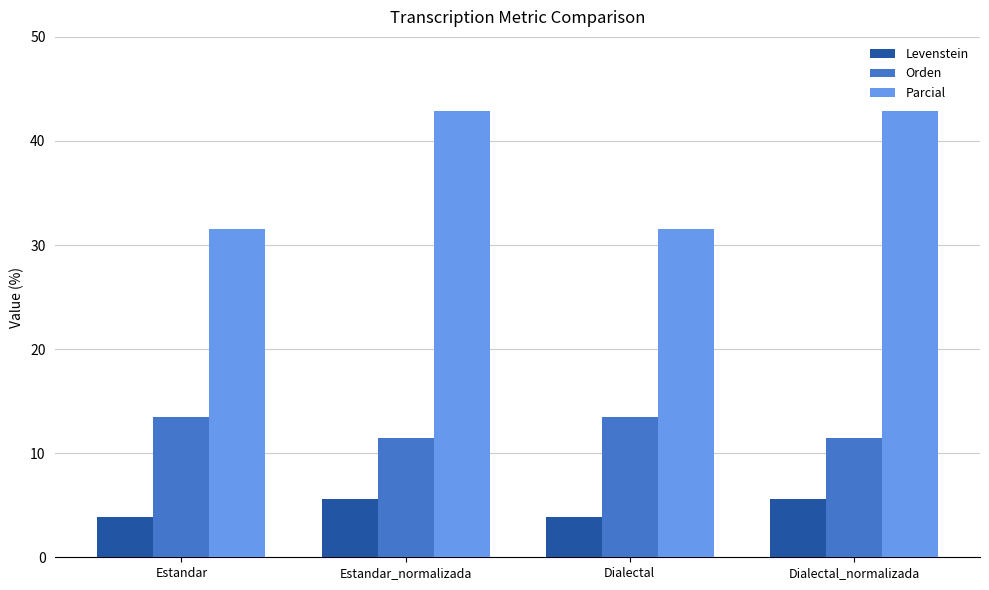

What is the difference between the Orden values at Estandar_normalizada and Dialectal?

2.0